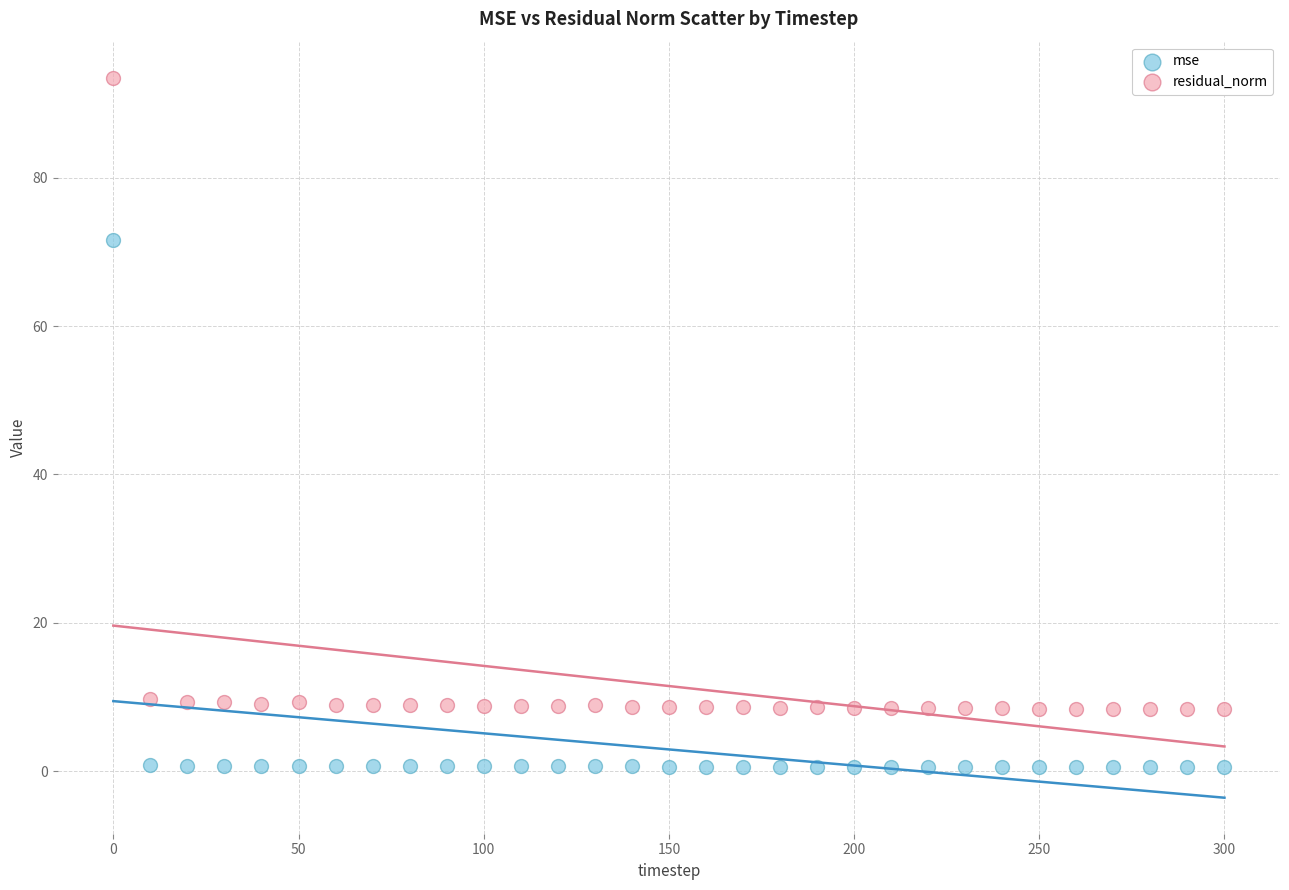

Which series reaches the maximum Y coordinate?

residual_norm